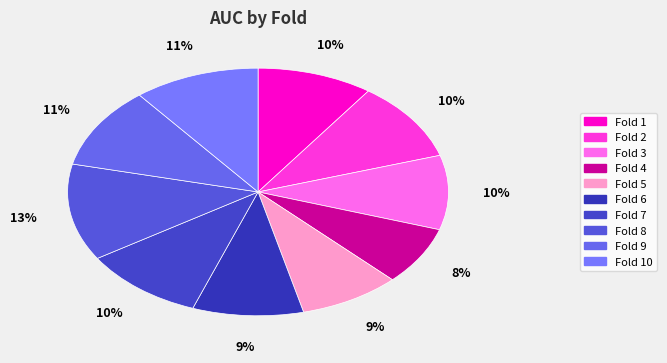

How many segments does this pie chart have?

10